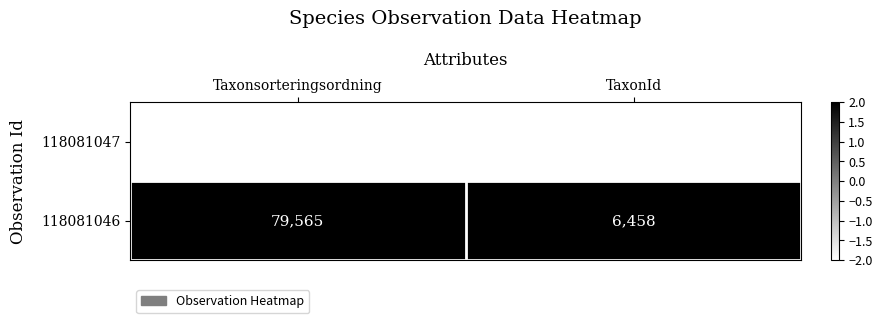

At which label does 118081046 reach its peak?

Taxonsorteringsordning